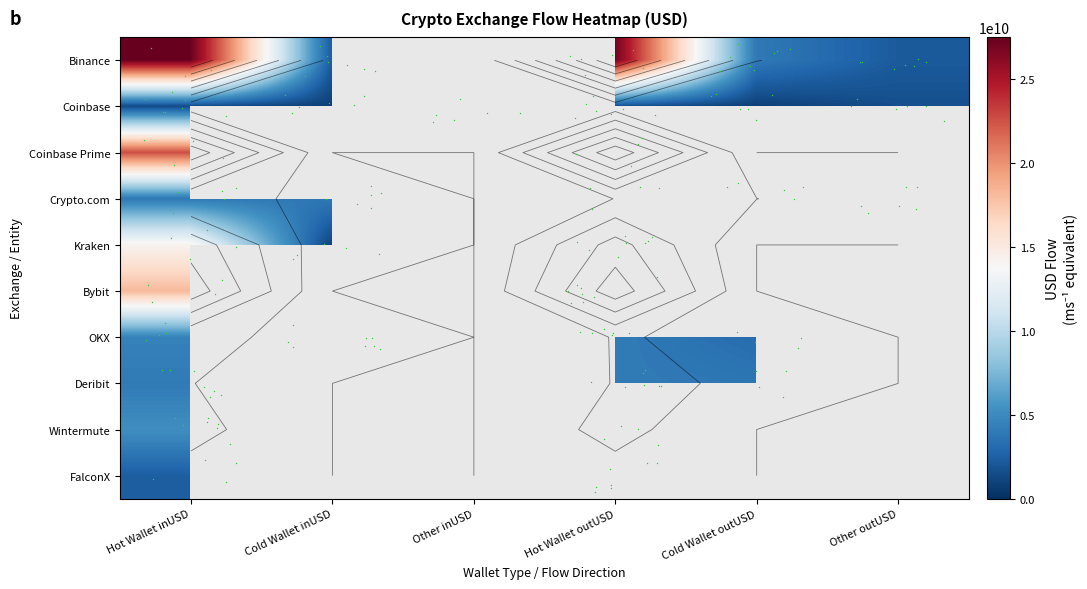

At which category is the sum across all series the highest?

Hot Wallet inUSD